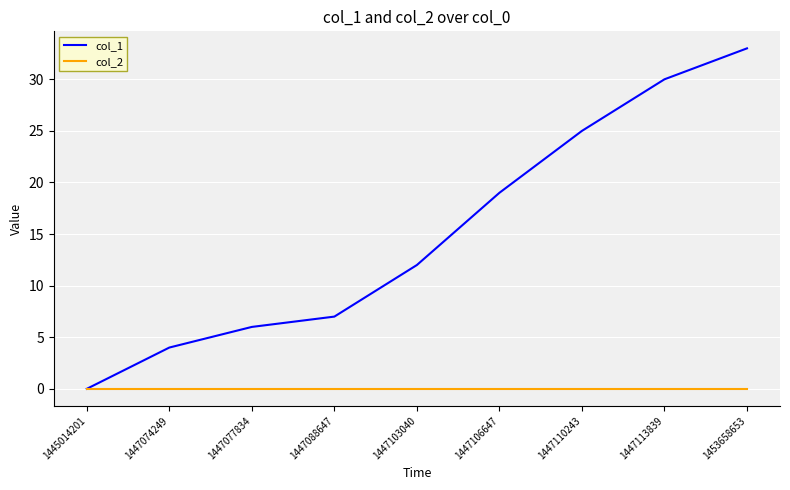

True or false: col_1 has a value of 19 at 1447106647.

True